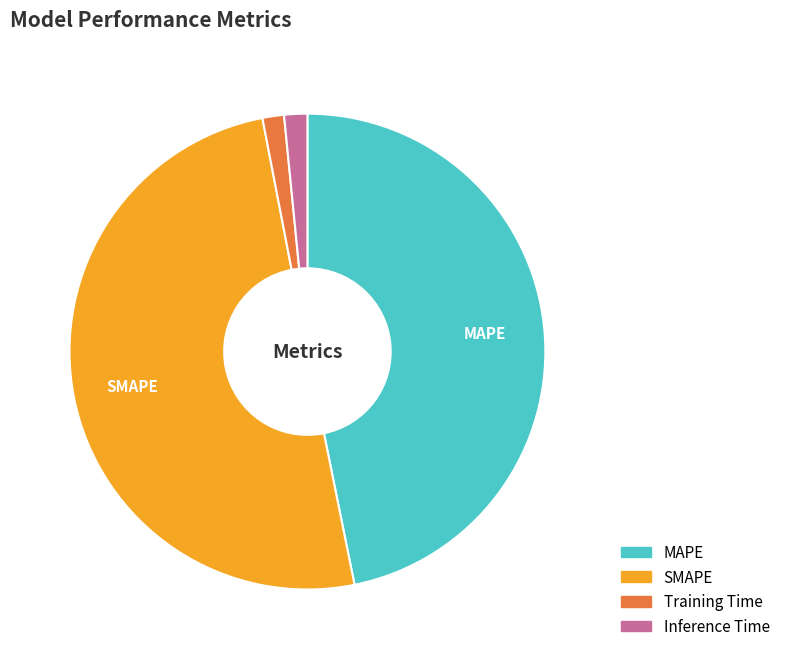

Between Inference Time and MAPE, which is larger?

MAPE